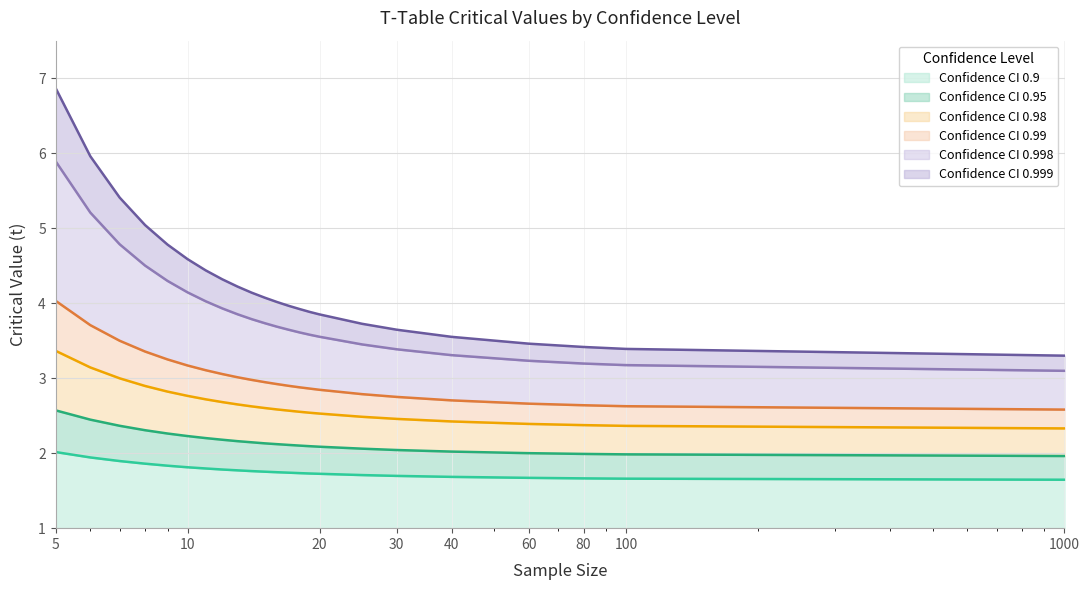

Does the chart display data point markers on the line(s)?

No